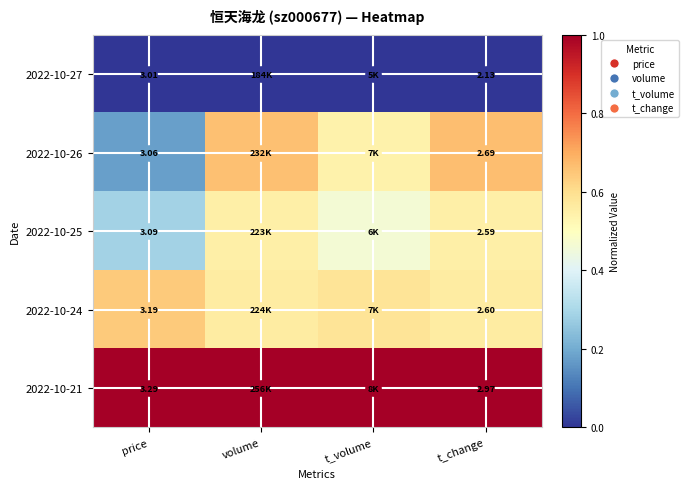

What is the approximate value of 2022-10-24 at volume?

0.6